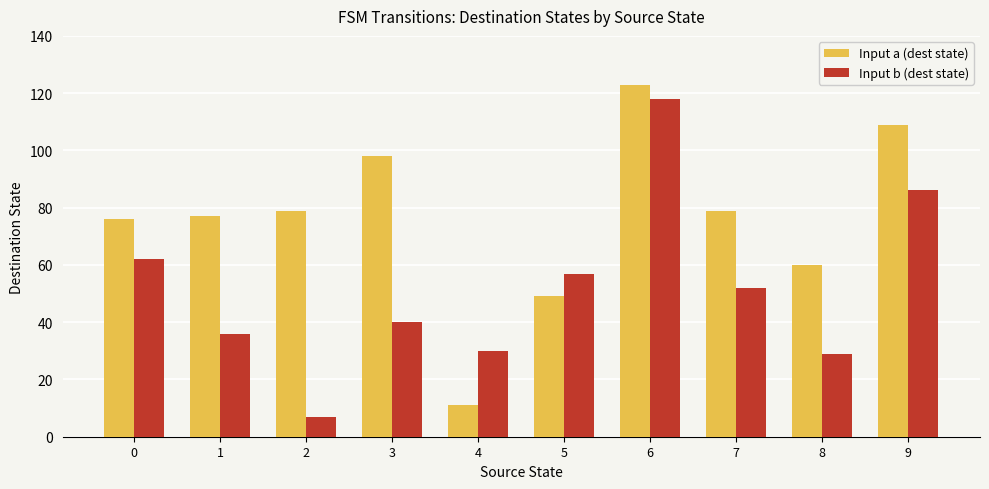

Which series has the largest total across all categories?

Input a (dest state)